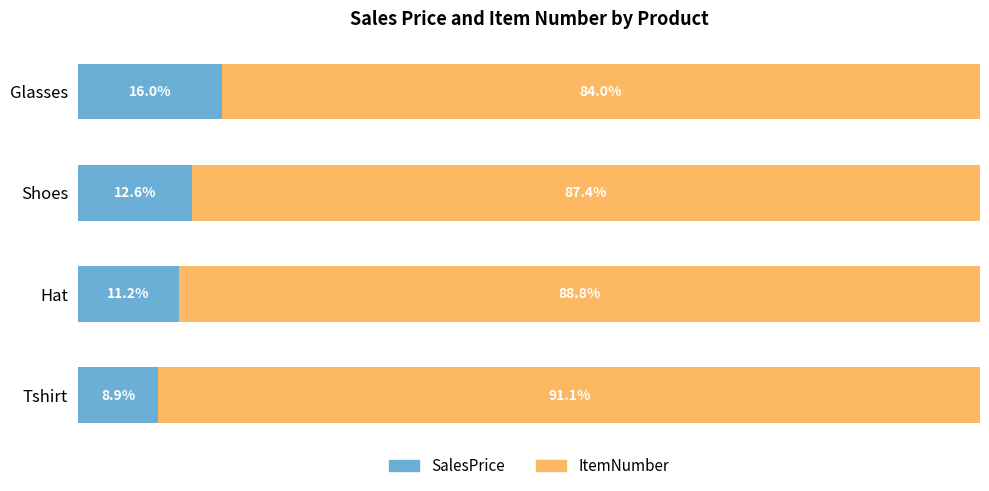

At which label does SalesPrice reach its peak?

Glasses